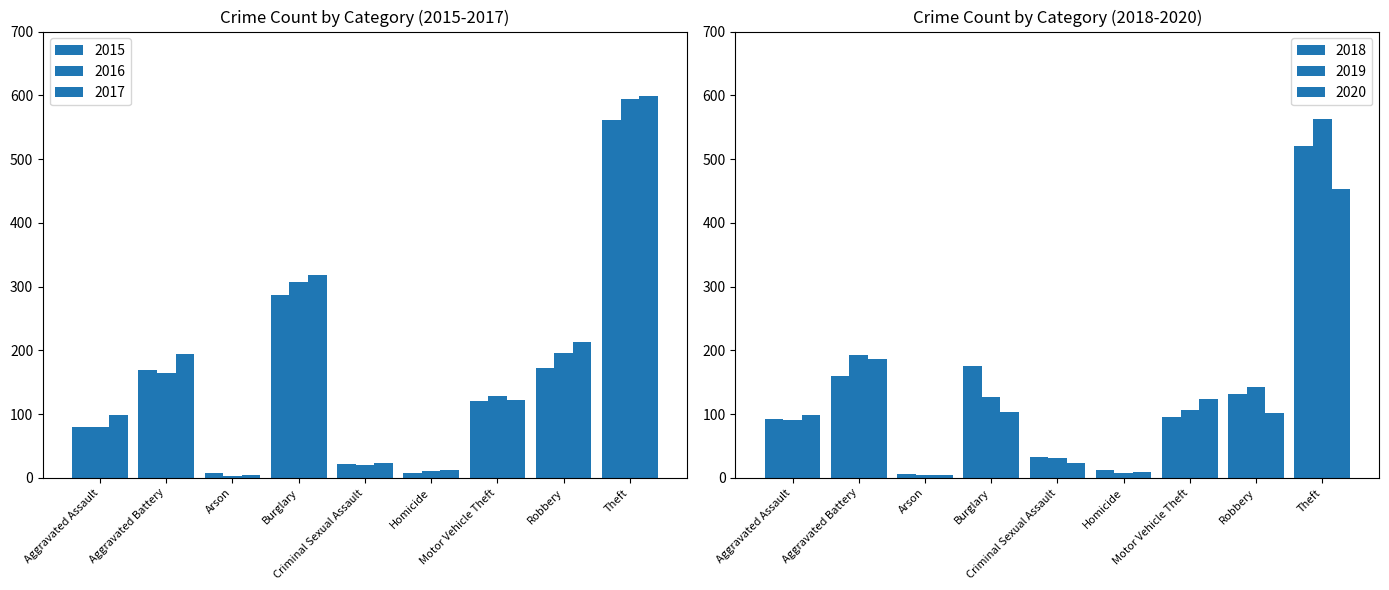

The 2016 series shows 291 at Aggravated Battery. True or false?

False